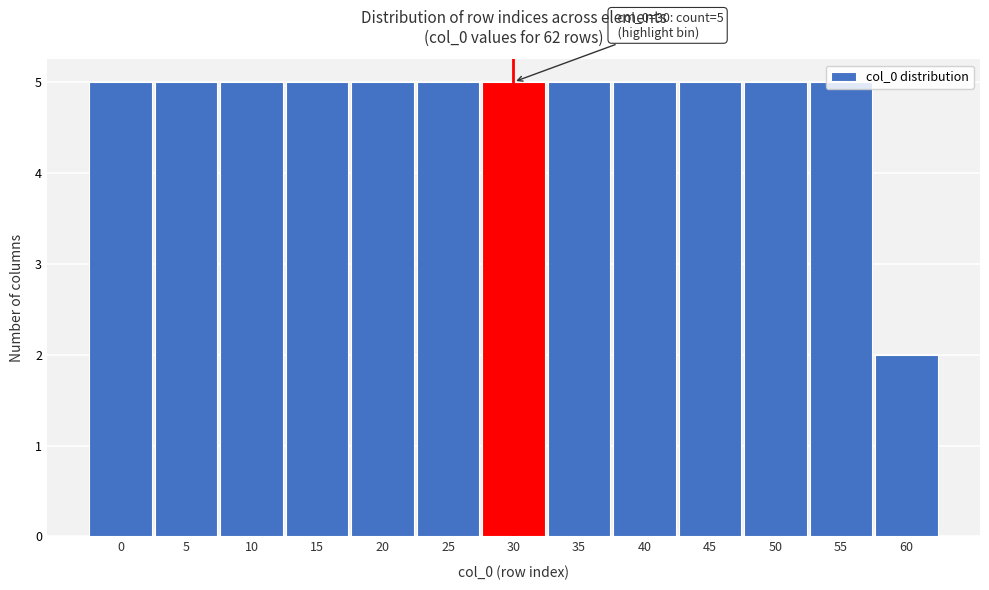

Which label corresponds to the smallest value in the chart?

60